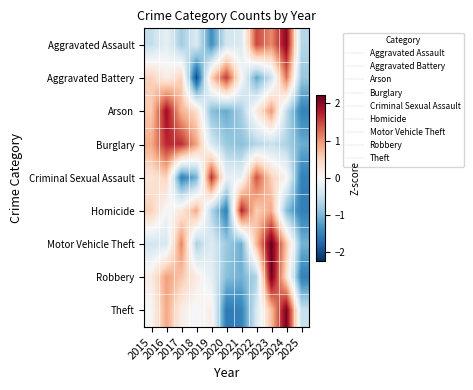

What is the maximum value shown in the chart?

2.2